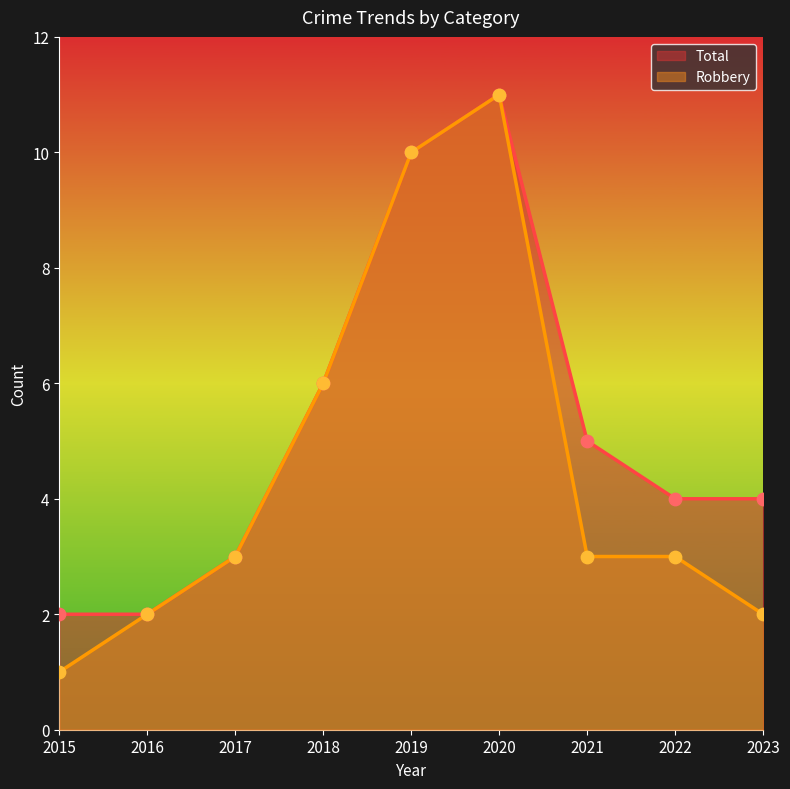

What are all the series names shown in the legend?

Total, Robbery